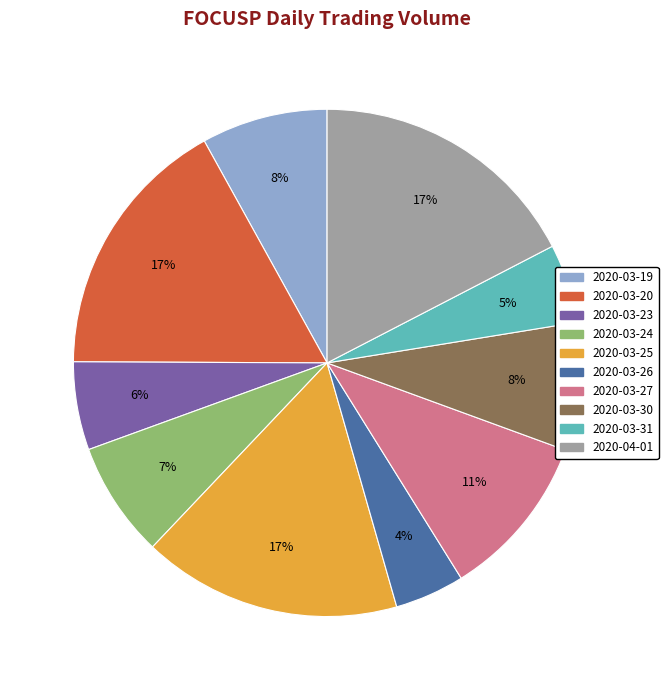

Is the sum of 2020-03-27 and 2020-03-19 greater than half?

No